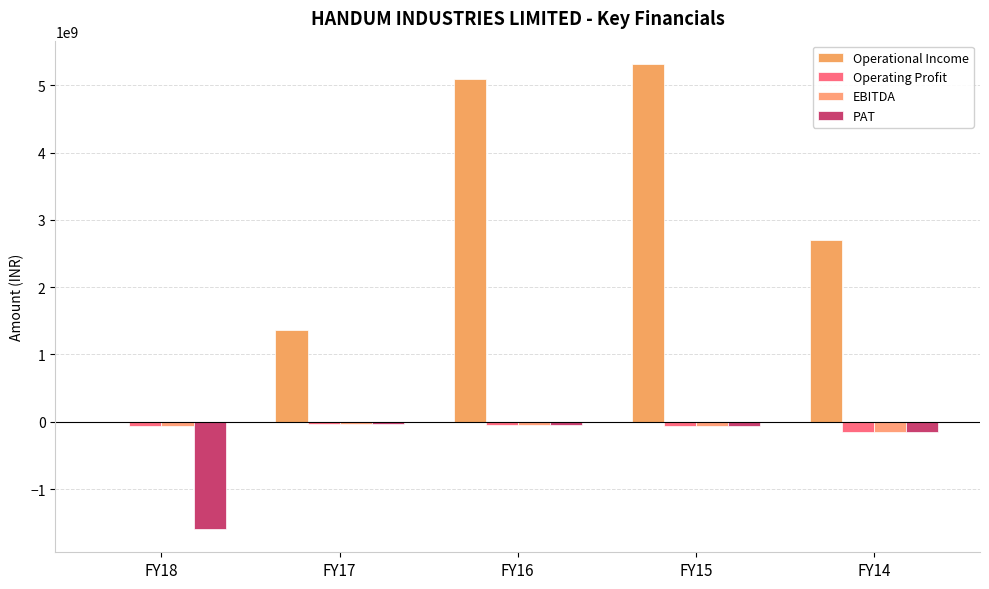

How many groups of bars are there?

5